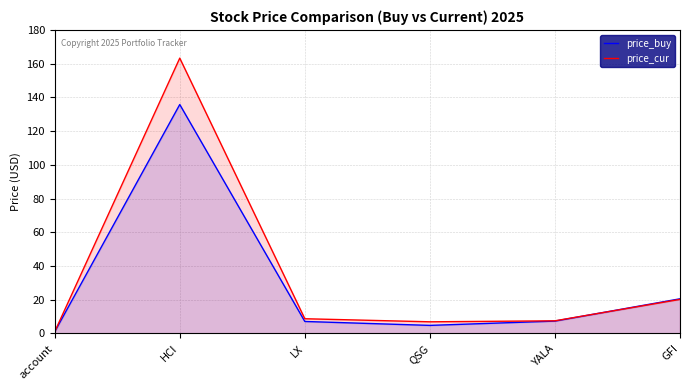

At how many categories does at least one series exceed 36?

1